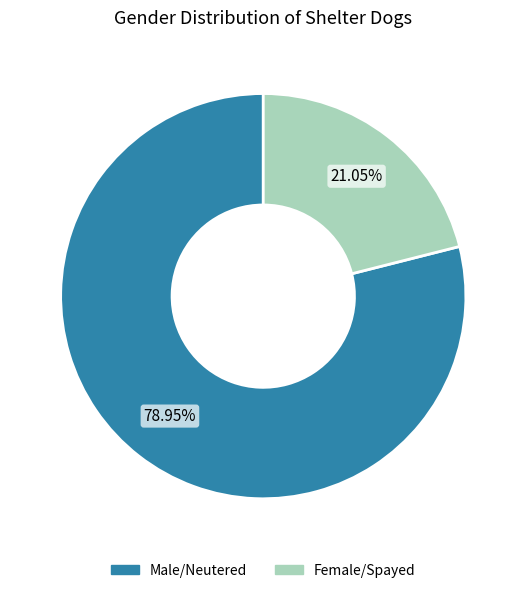

To the nearest percent, what percentage of the pie is Female/Spayed?

21%